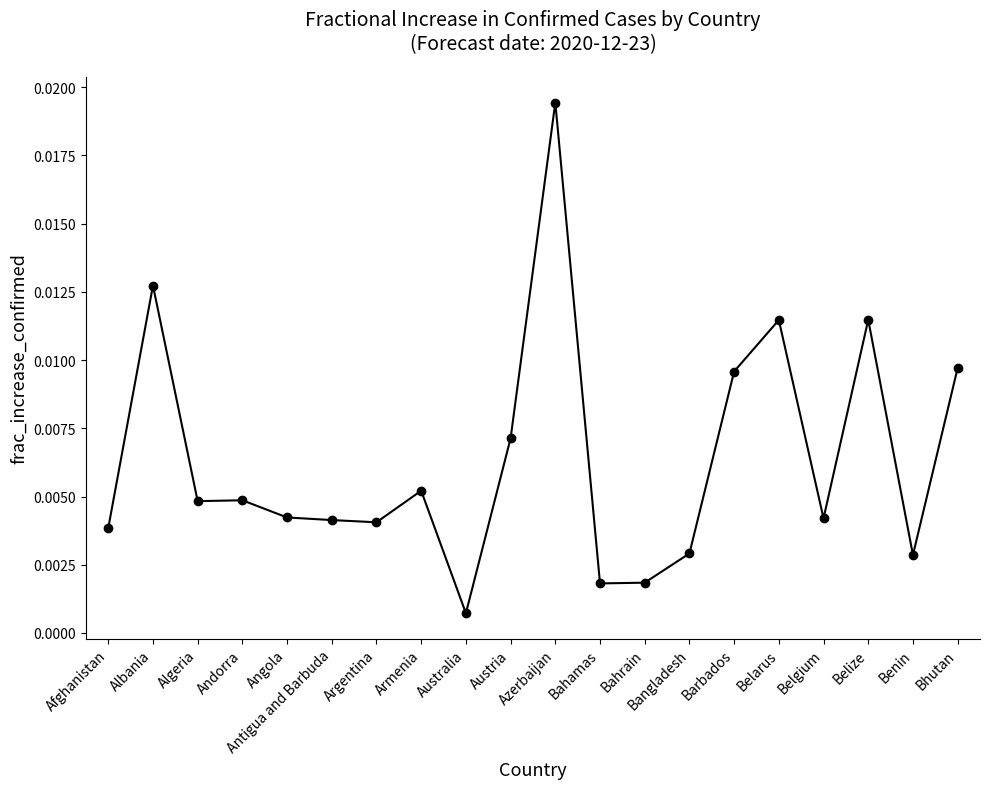

Which label corresponds to the smallest value in the chart?

Australia